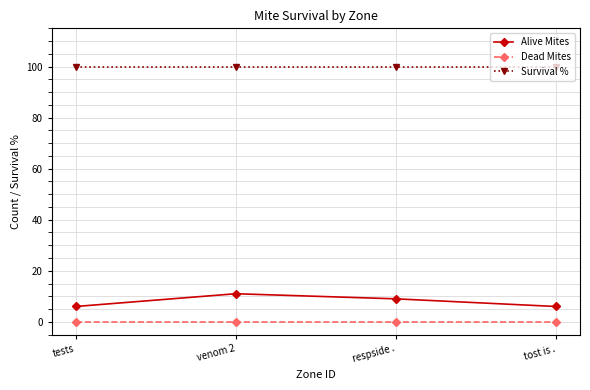

What is the label of the 2nd point from the right?

respside .